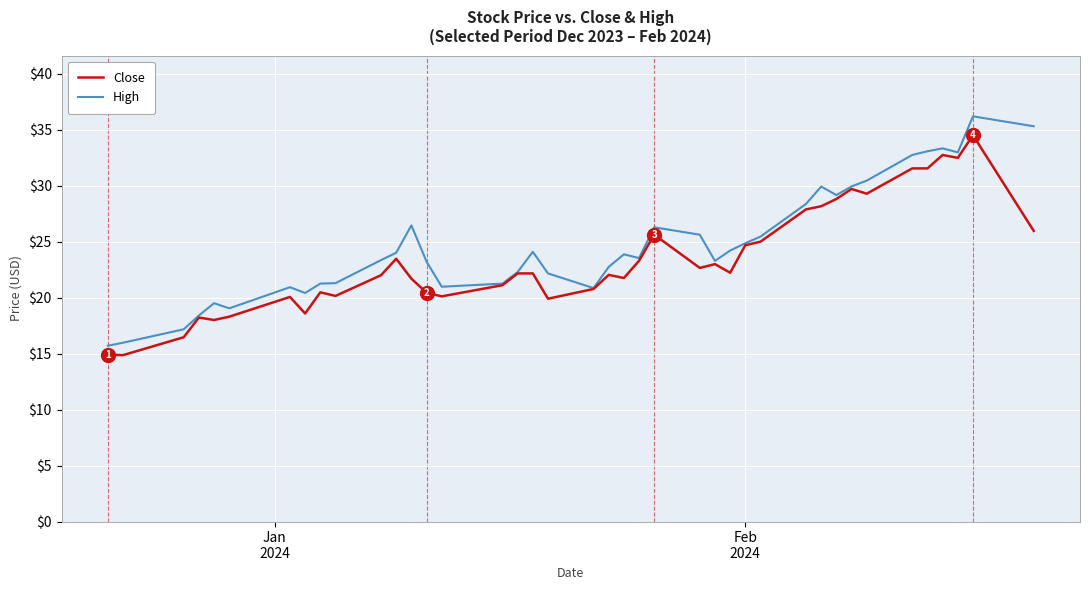

True or false: High has more than 0 interior local peaks.

True